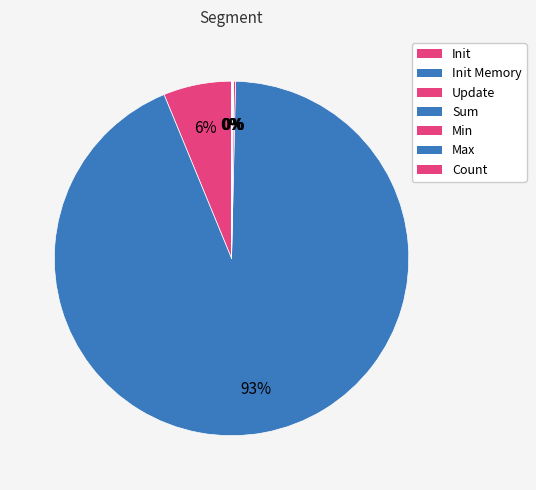

Is Init Memory the majority of the pie?

Yes